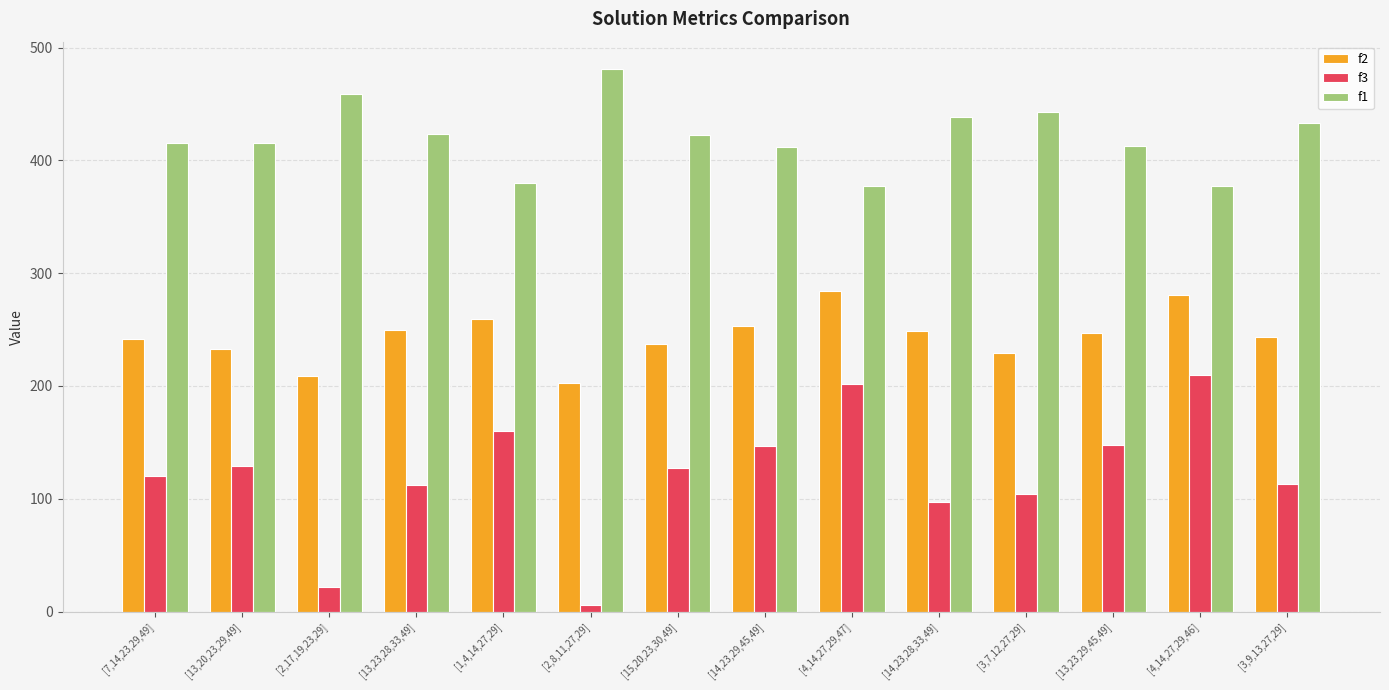

Rank the series at [4,14,27,29,47] from highest to lowest value.

f1, f2, f3